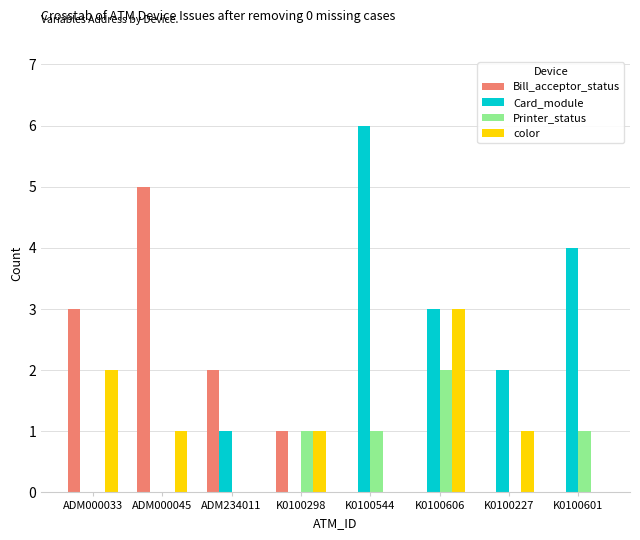

Are the bars grouped side by side (vs. stacked)?

Yes